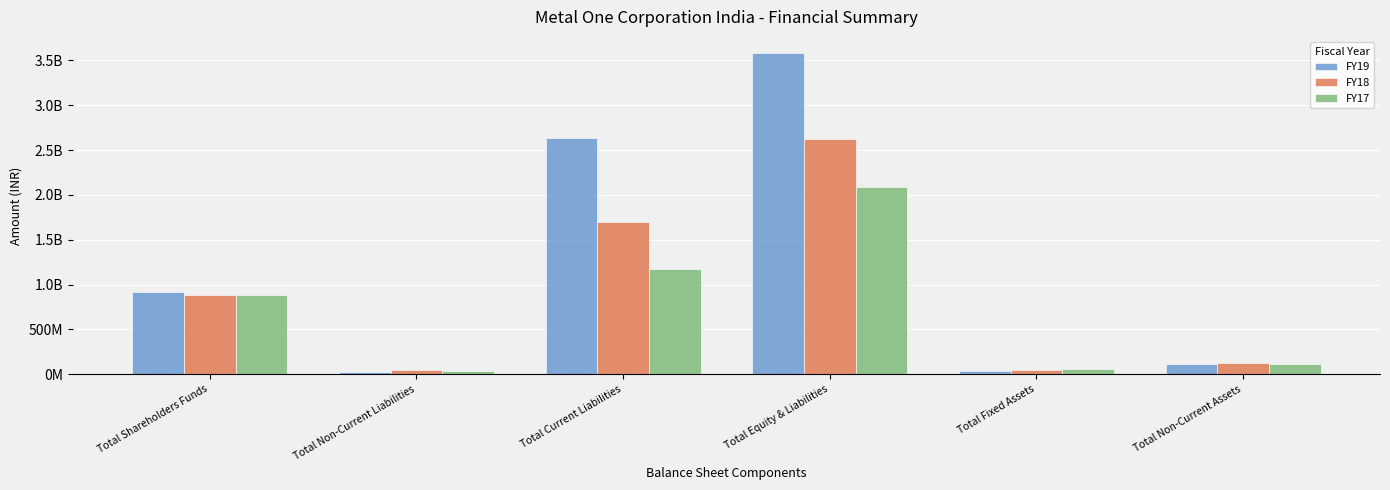

Does the chart contain stacked bars?

No